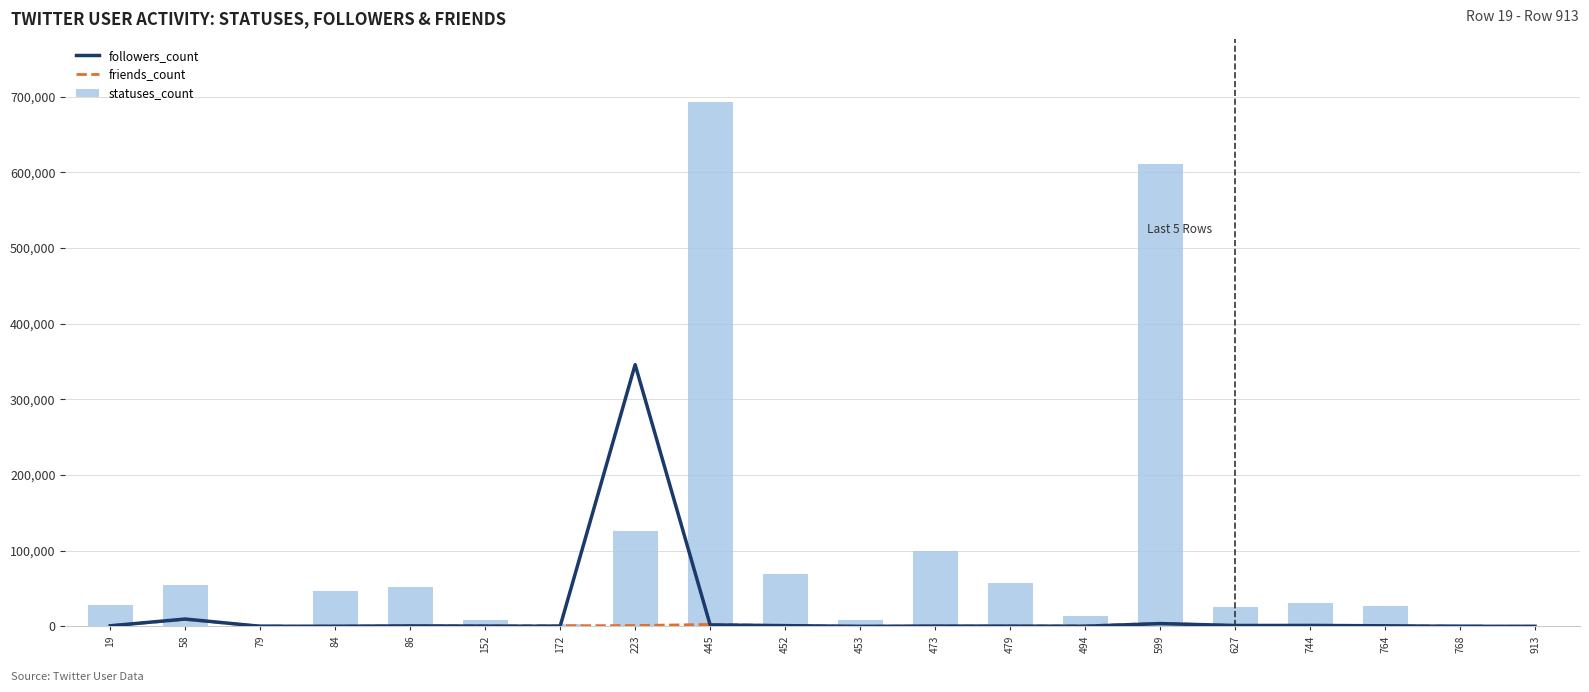

What is the sum of all statuses_count values?

1961784